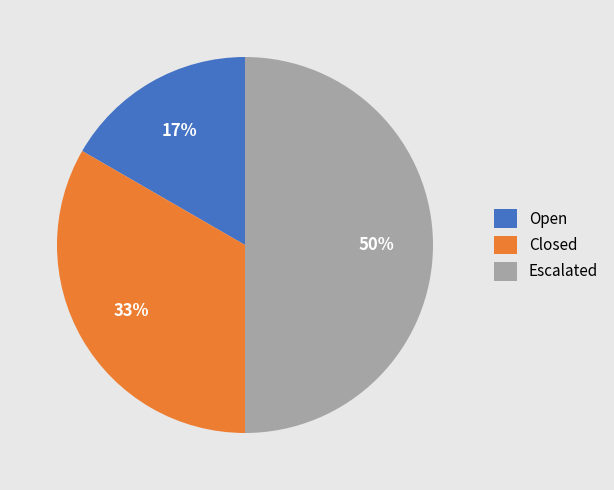

Which category has the smallest portion of the pie?

Open